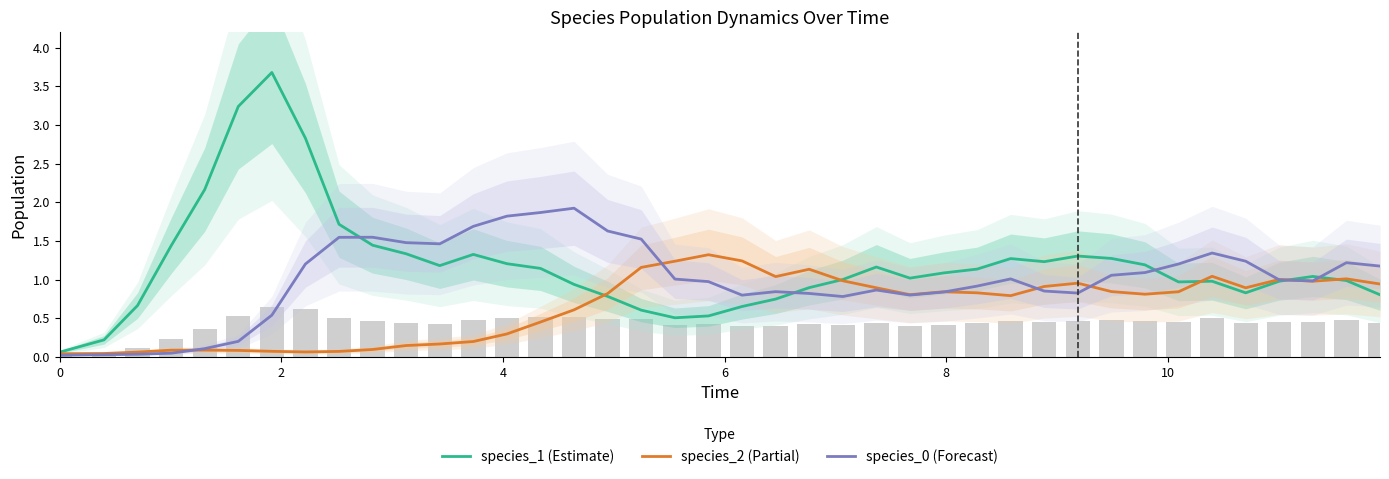

What is the sum of all species_2 (Partial) values?

25.9